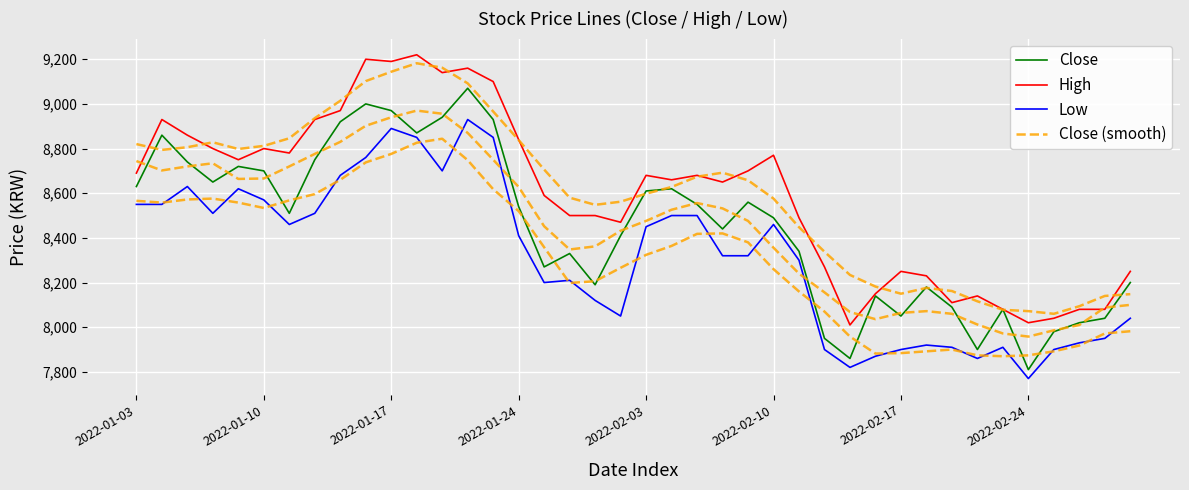

What position from the right is 36?

4